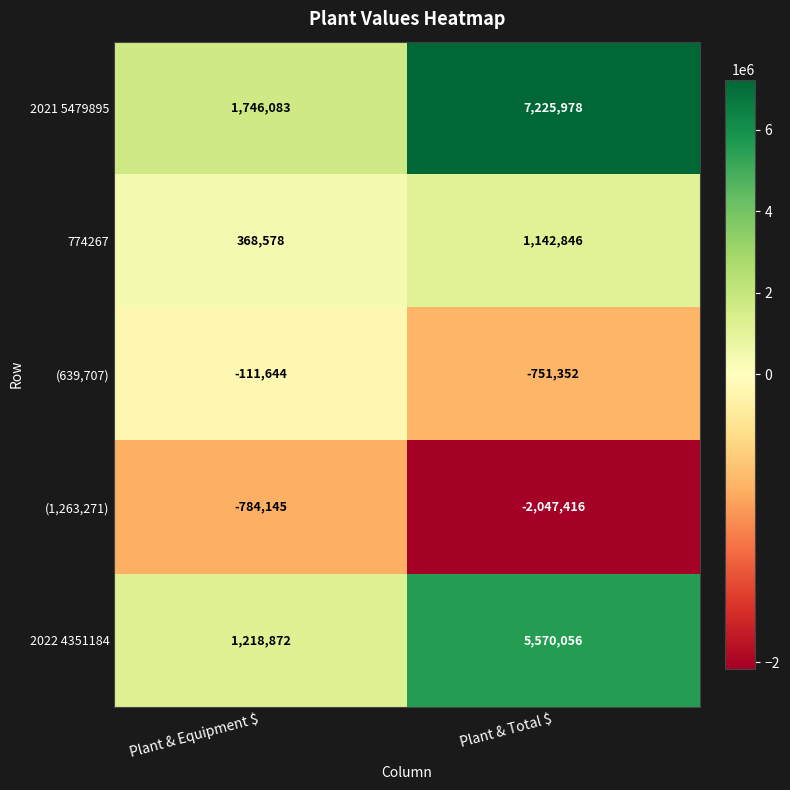

What is the sum of all (1,263,271) values?

-2831561